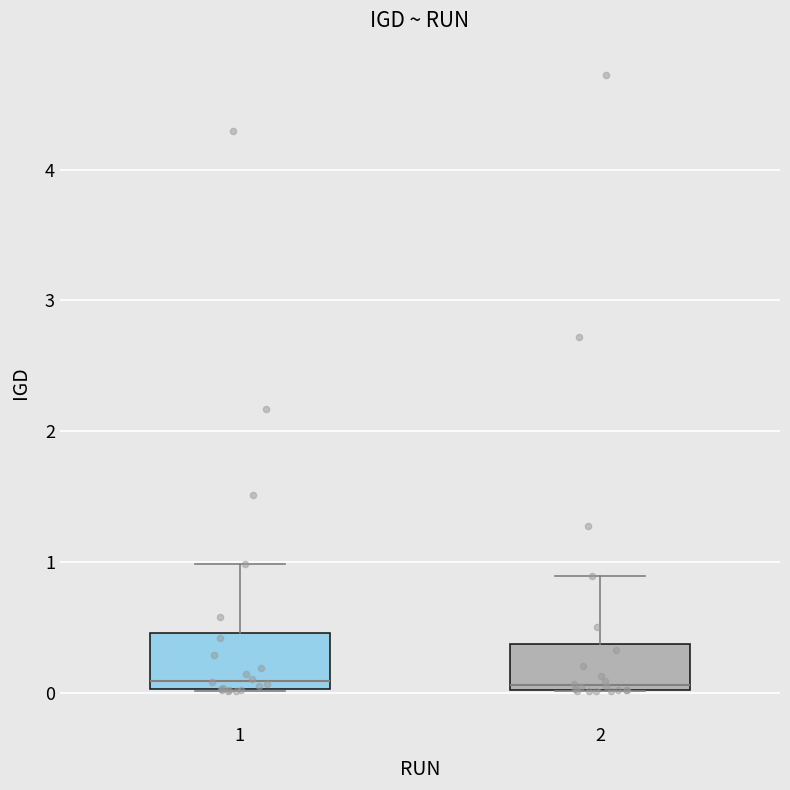

Reading left to right, transcribe this box plot: for each box, give where its median line is, the range the box spans, and where its two whiskers end, as read against the y-axis. The values are not printed on the chart, so give them approximately, as read against the axis.

1: median 0.1, box 0.0 to 0.5, whiskers 0.0 to 1.0
2: median 0.1, box 0.0 to 0.4, whiskers 0.0 to 0.9